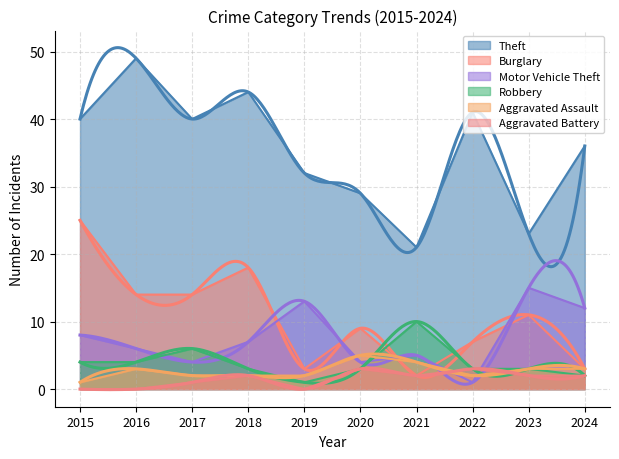

What is the lowest value of the Aggravated Assault series?

1